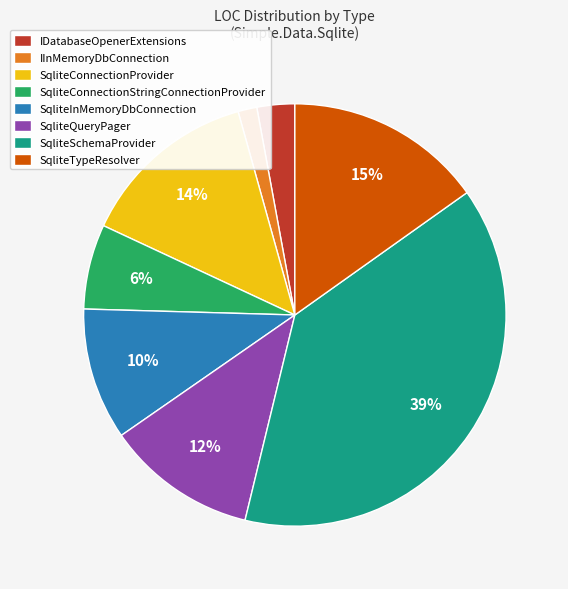

To the nearest percent, what is the average slice percentage?

12%